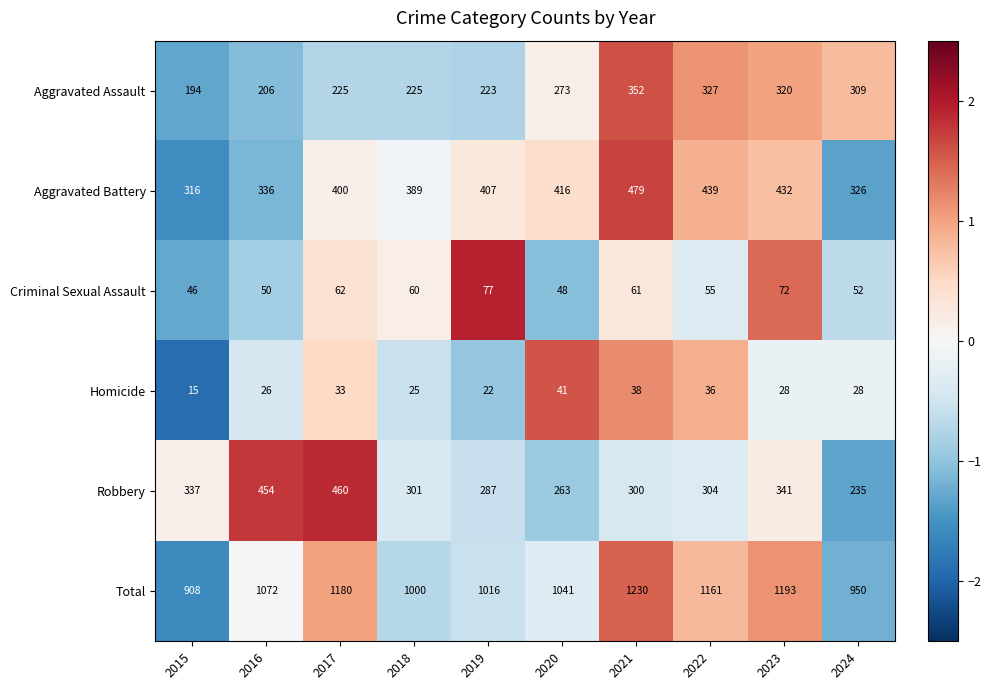

Between 2015 and 2024, which series saw the biggest shift?

Aggravated Assault